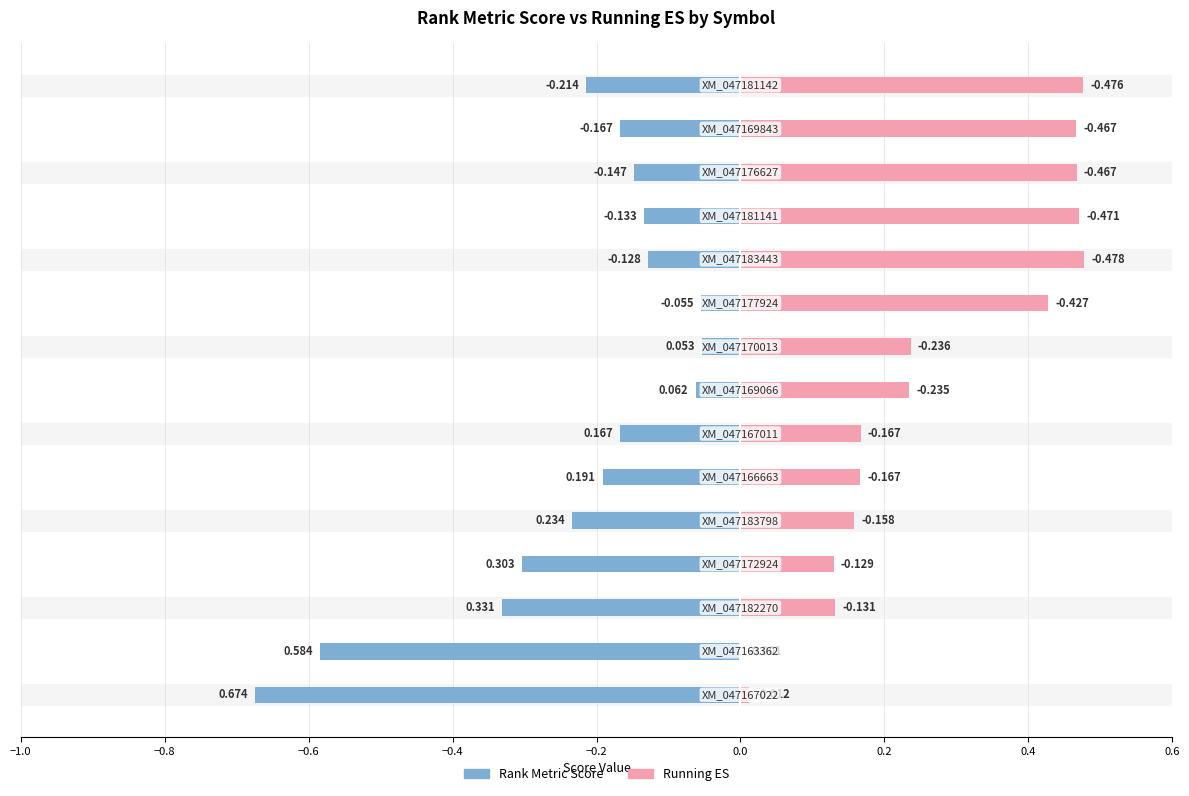

Count the number of data series in this chart.

2